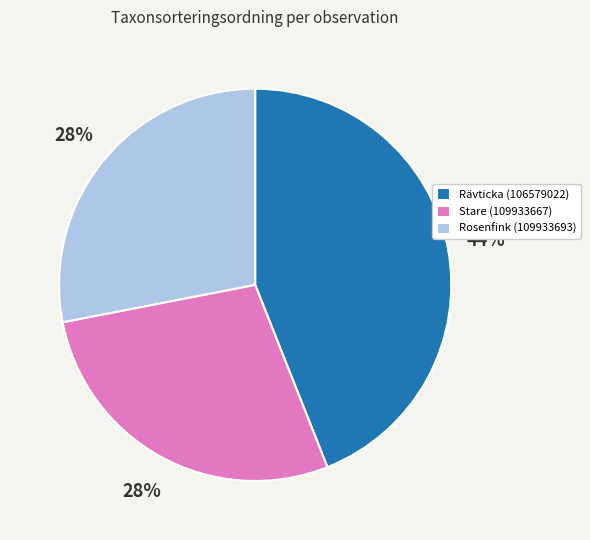

To the nearest percent, what percentage of the pie is Rosenfink (109933693)?

28%